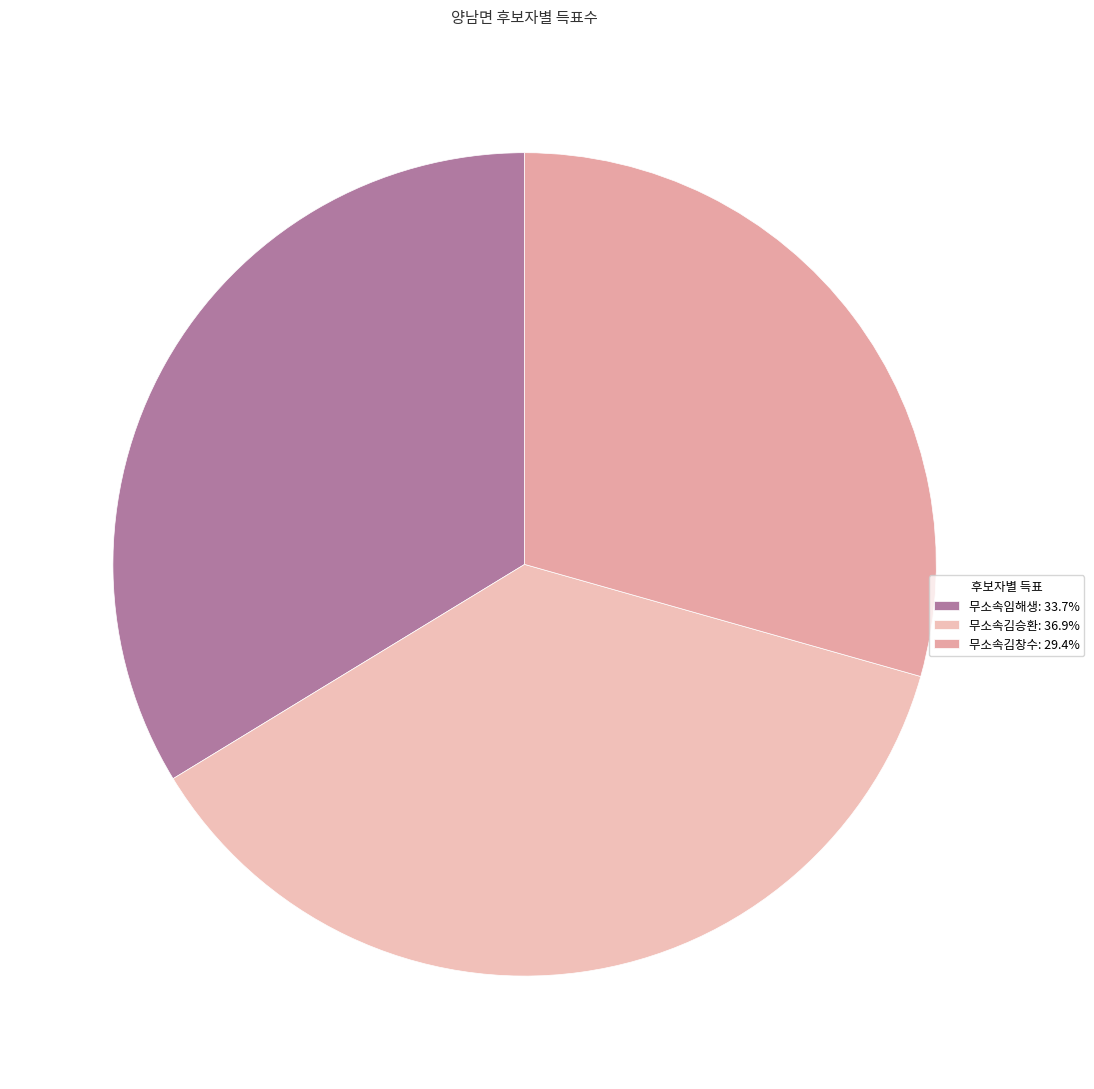

Combined, do 무소속임해생 and 무소속김승환 account for over 50%?

Yes